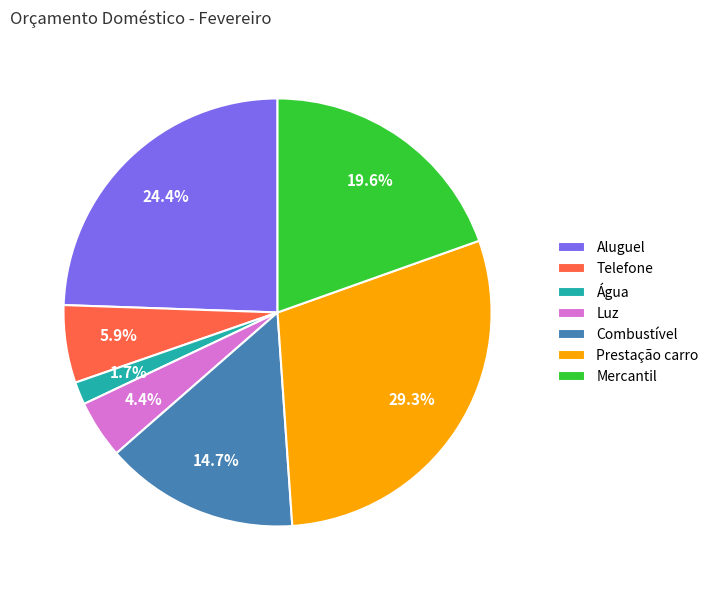

Do Luz and Combustível together represent more than half of the pie?

No